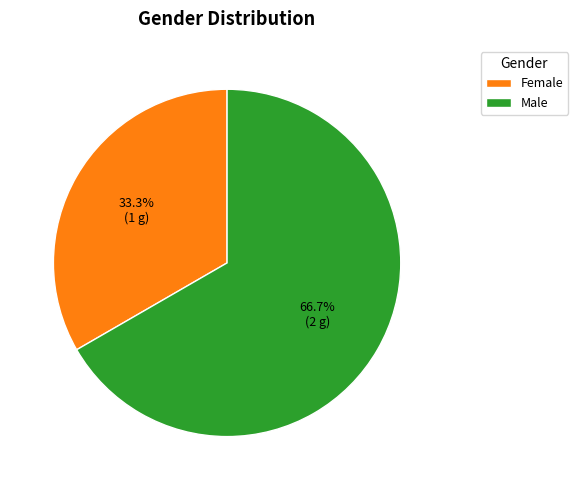

Do Male and Female together represent more than half of the pie?

Yes